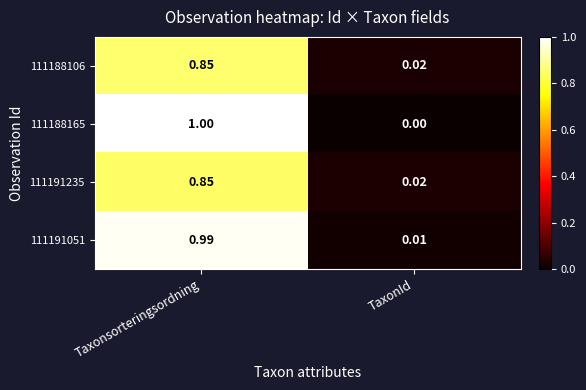

At which category is the sum across all series the highest?

Taxonsorteringsordning